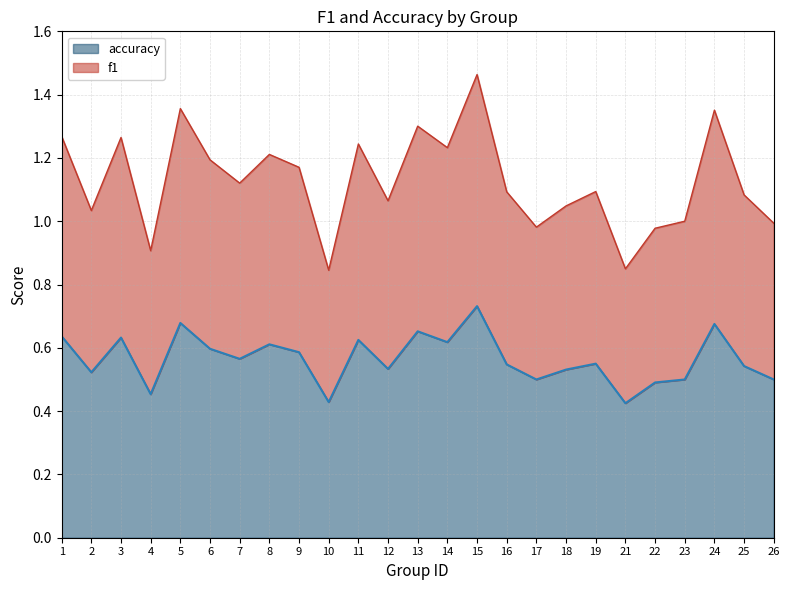

At which label is accuracy closest to 0?

21